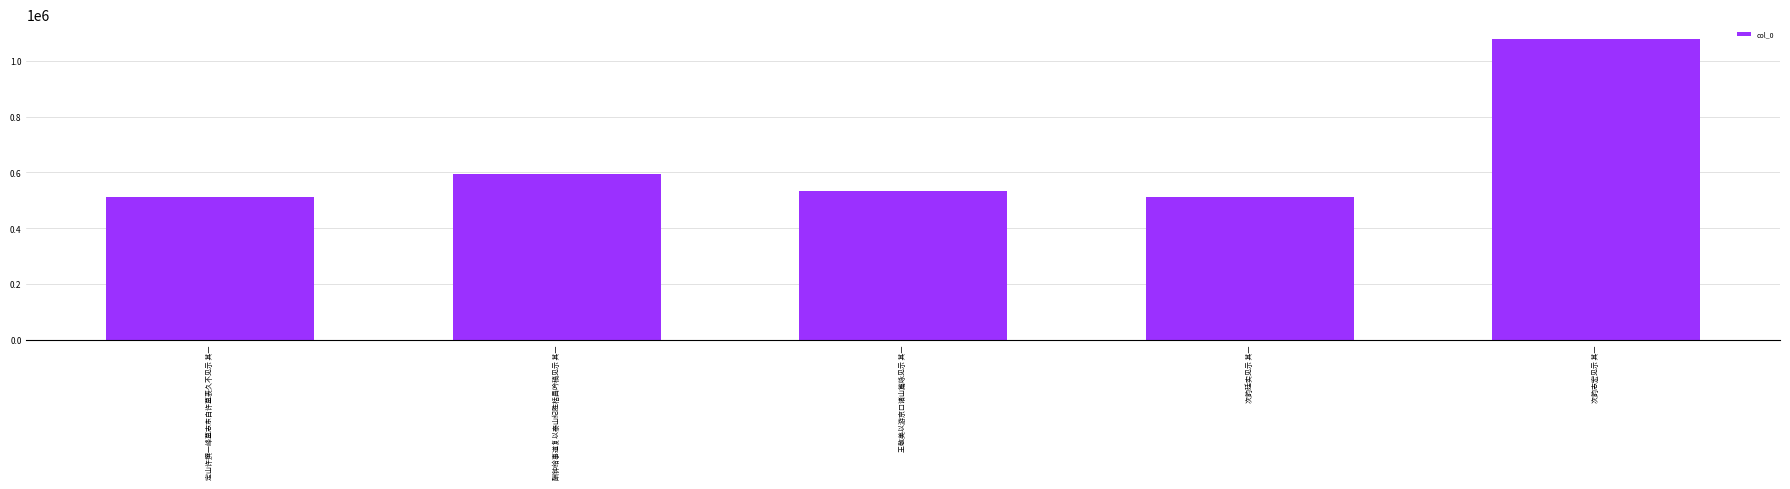

Where does the data first go above 533264?

酬钟给事道复以泰山纪胜栝昌吟稿见示 其一